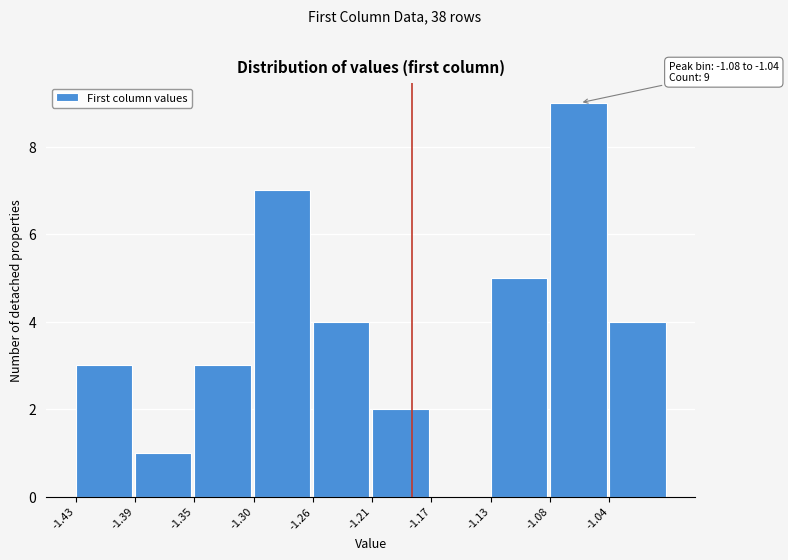

Reading right to left, transcribe all the data shown in this chart.

-1.04=4	-1.08=9	-1.13=5	-1.17=0	-1.21=2	-1.26=4	-1.30=7	-1.35=3	-1.39=1	-1.43=3